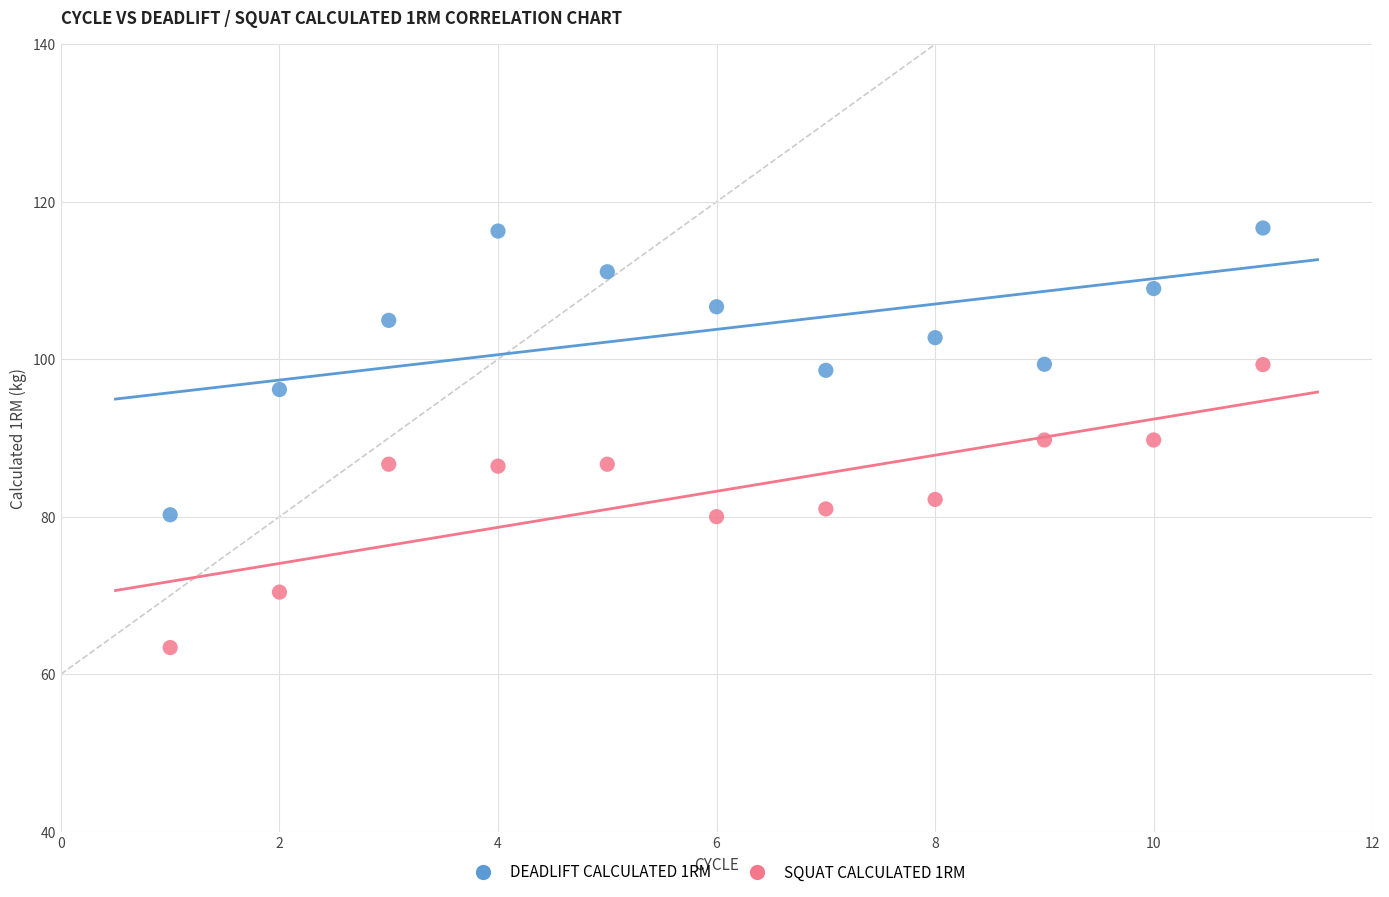

What are all the series names shown in the legend?

DEADLIFT CALCULATED 1RM, SQUAT CALCULATED 1RM